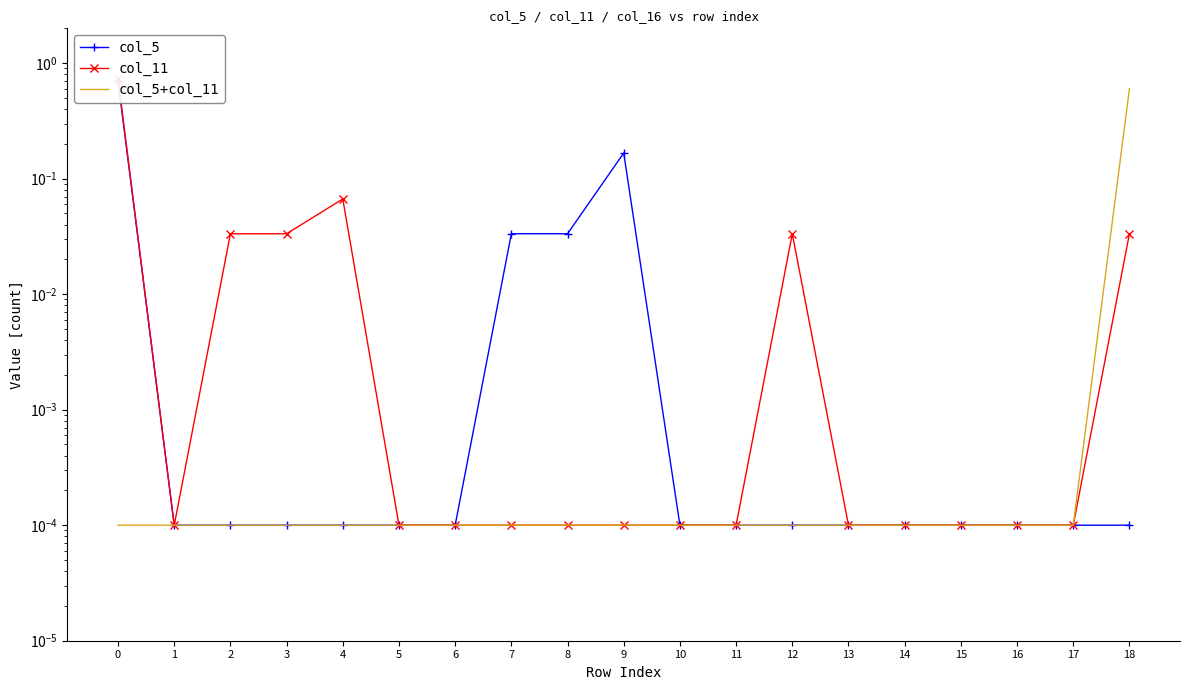

True or false: col_5 and col_11 intersect in this chart.

False